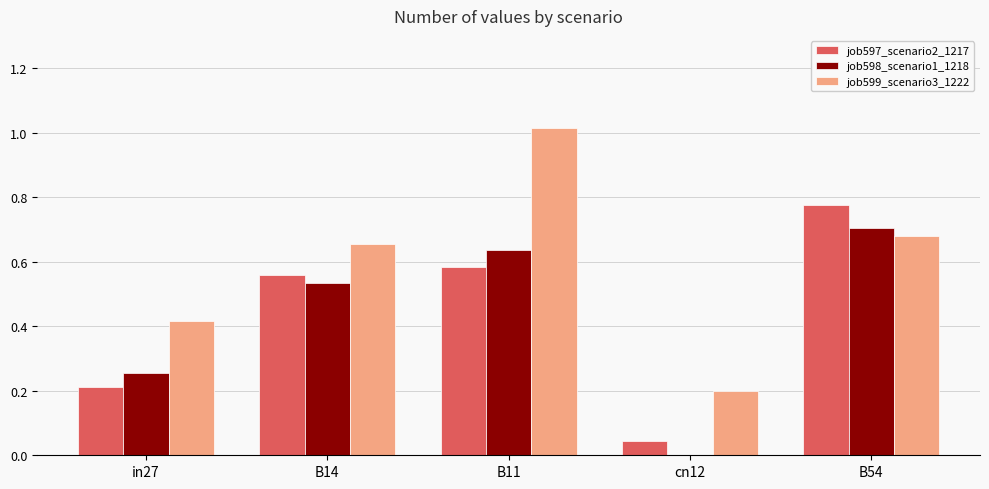

What is the total value across all series at B11?

2.2